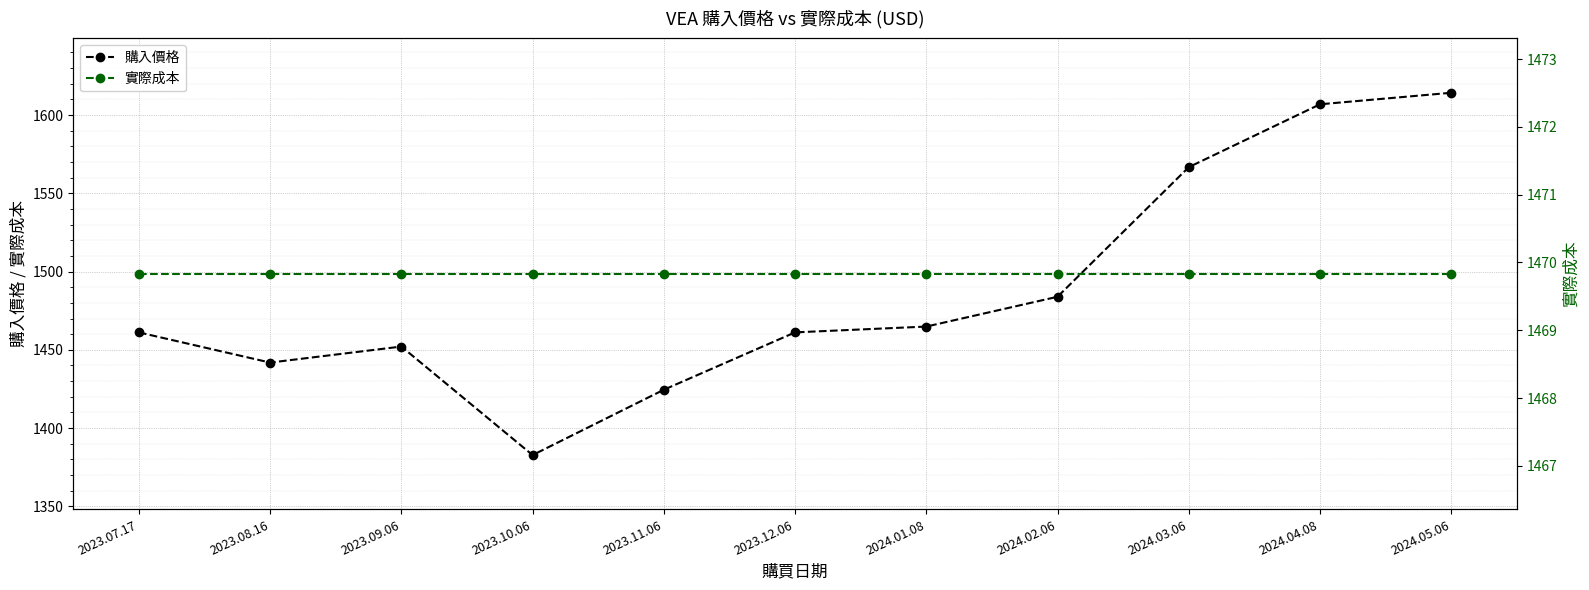

Rank the series at 2023.07.17 from lowest to highest value.

購入價格, 實際成本